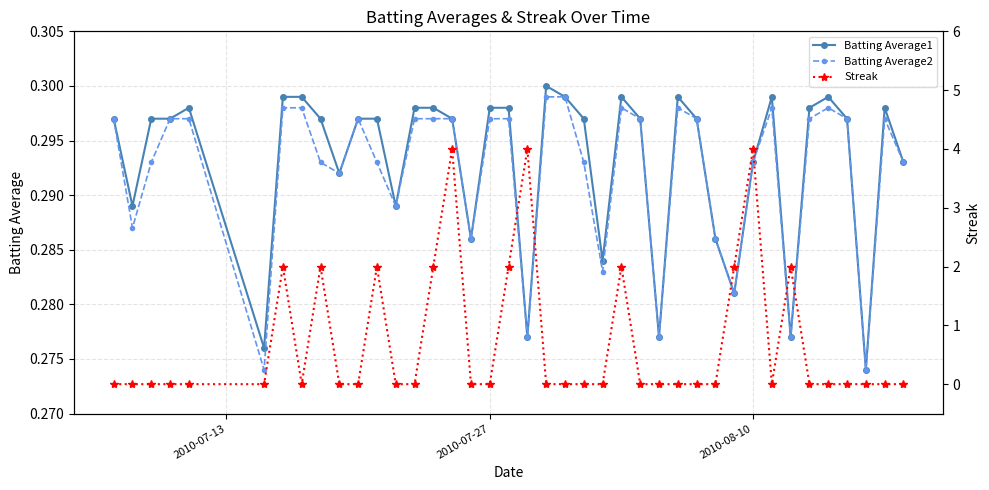

Reading left to right, transcribe all the data shown in this chart.

Batting Average1: 0.3	0.3	0.3	0.3	0.3	0.3	0.3	0.3	0.3	0.3	0.3	0.3	0.3	0.3	0.3	0.3	0.3	0.3	0.3	0.3	0.3	0.3	0.3	0.3	0.3	0.3	0.3	0.3	0.3	0.3	0.3	0.3	0.3	0.3	0.3	0.3	0.3	0.3	0.3	0.3
Batting Average2: 0.3	0.3	0.3	0.3	0.3	0.3	0.3	0.3	0.3	0.3	0.3	0.3	0.3	0.3	0.3	0.3	0.3	0.3	0.3	0.3	0.3	0.3	0.3	0.3	0.3	0.3	0.3	0.3	0.3	0.3	0.3	0.3	0.3	0.3	0.3	0.3	0.3	0.3	0.3	0.3
Streak: 0.0	0.0	0.0	0.0	0.0	0.0	2.0	0.0	2.0	0.0	0.0	2.0	0.0	0.0	2.0	4.0	0.0	0.0	2.0	4.0	0.0	0.0	0.0	0.0	2.0	0.0	0.0	0.0	0.0	0.0	2.0	4.0	0.0	2.0	0.0	0.0	0.0	0.0	0.0	0.0